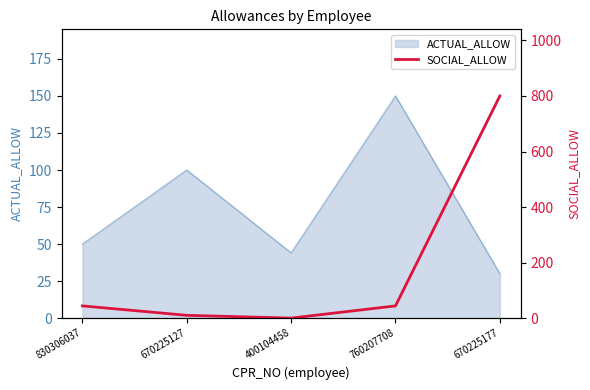

How many lines are shown in the chart?

1